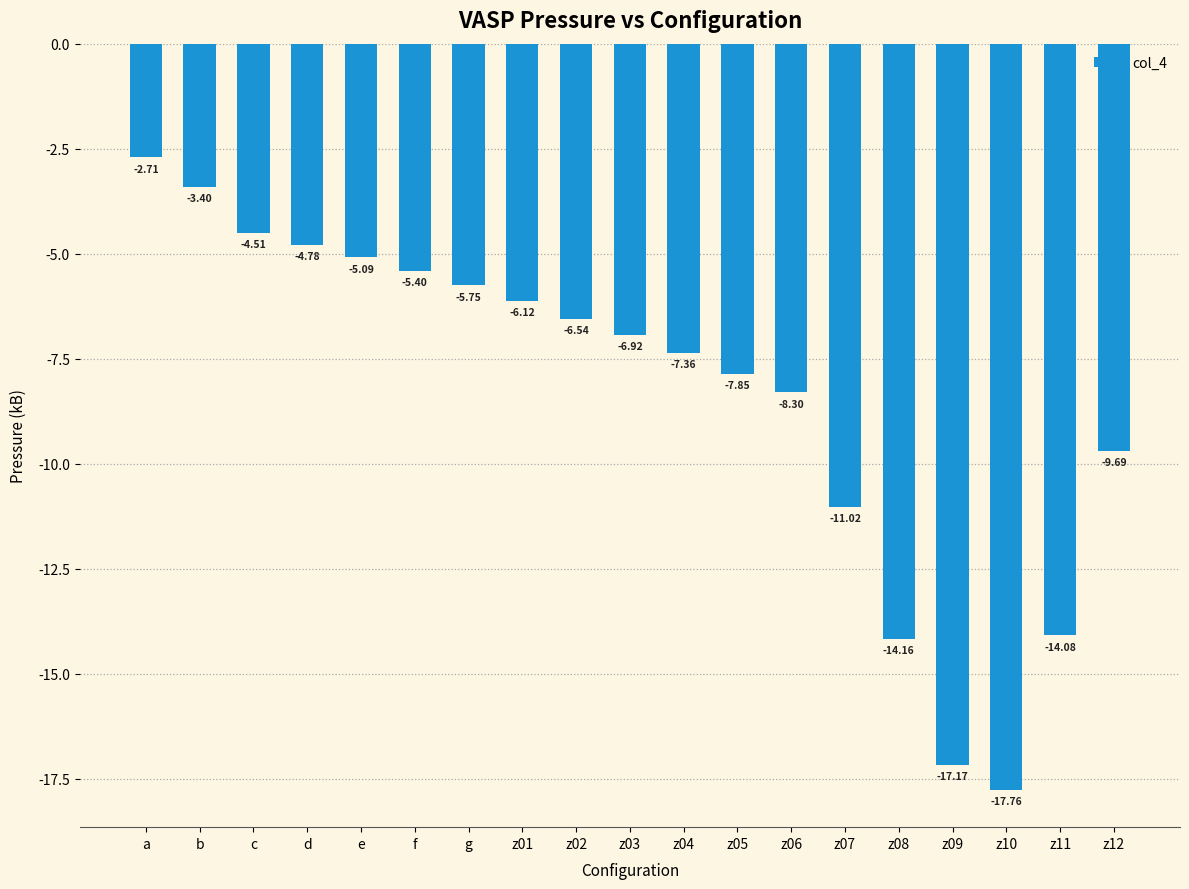

How many data points are less than -6?

12